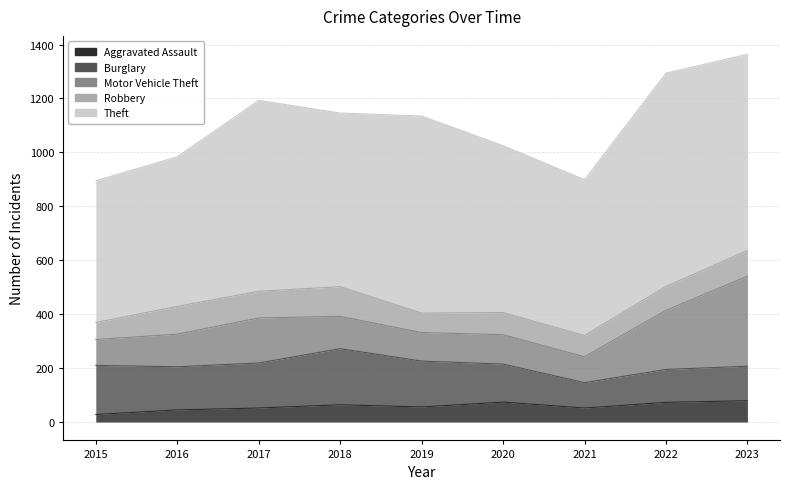

List the series in order of their peak value, lowest first.

Aggravated Assault, Robbery, Burglary, Motor Vehicle Theft, Theft